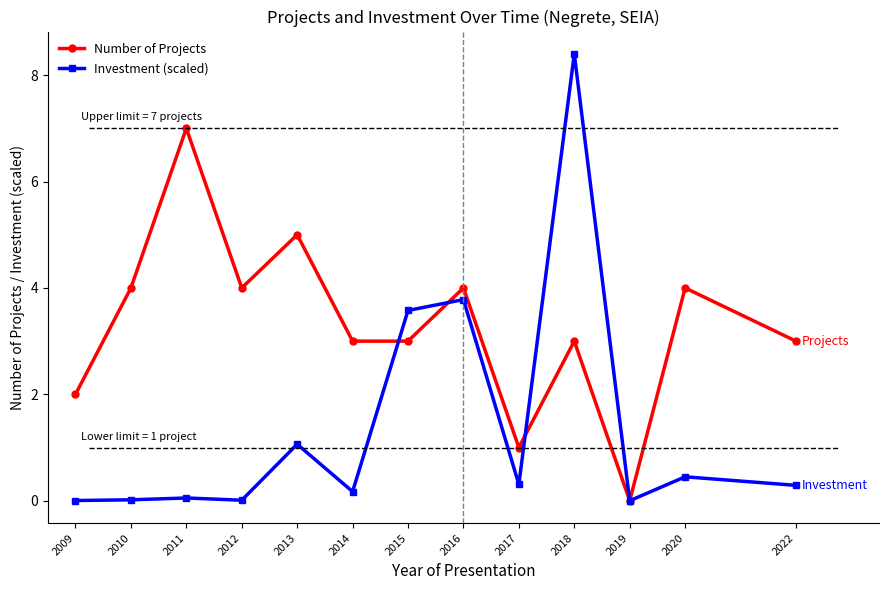

At how many categories does at least one series exceed 6?

2